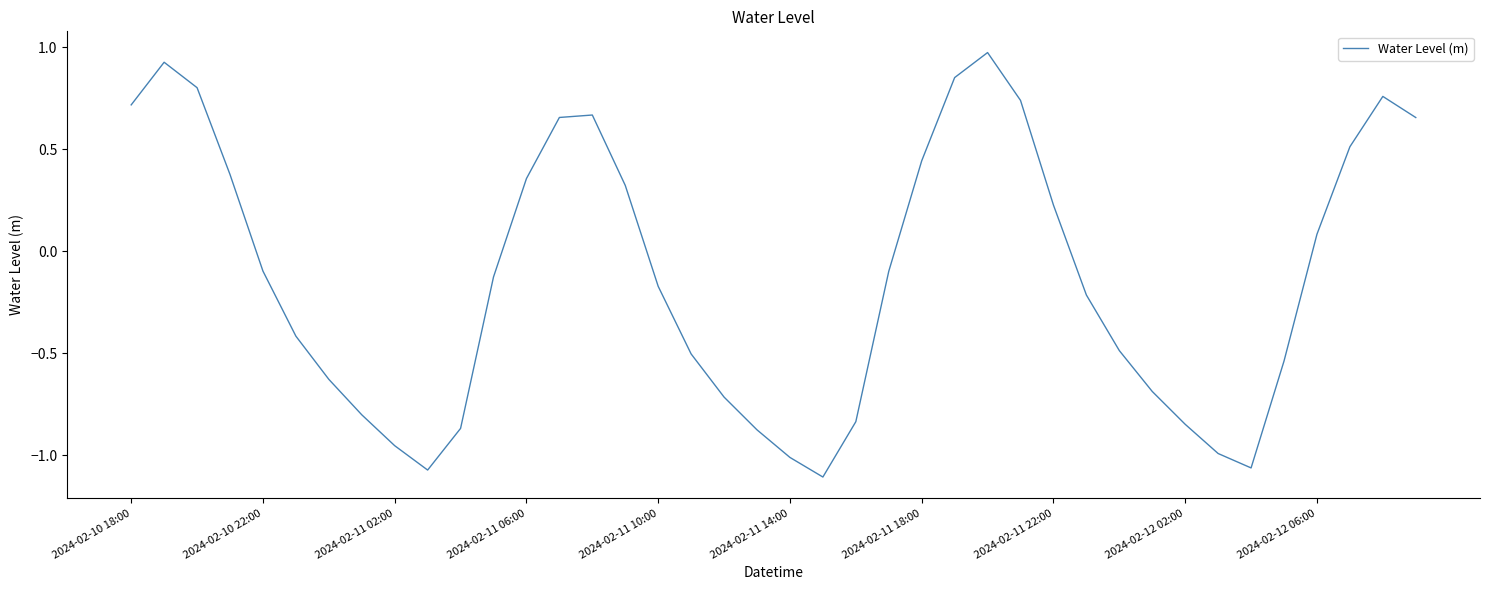

What is the difference between the maximum and minimum values?

2.1